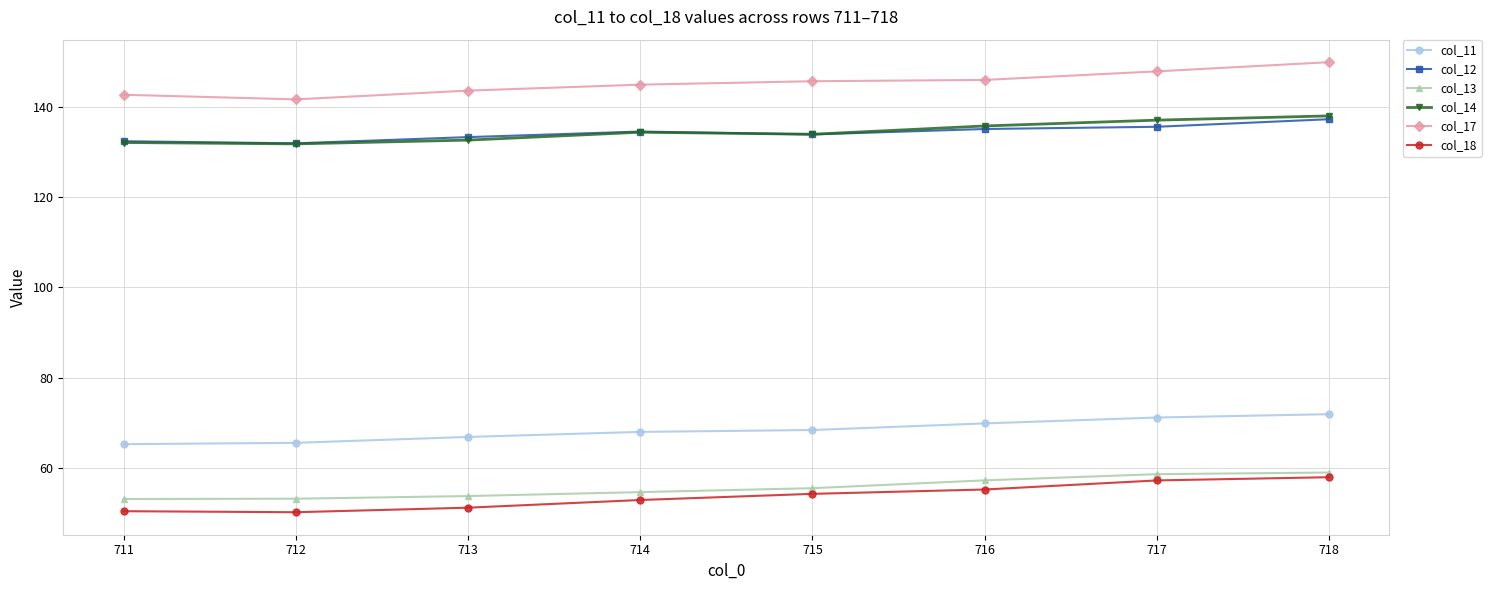

What are all the series names shown in the legend?

col_11, col_12, col_13, col_14, col_17, col_18